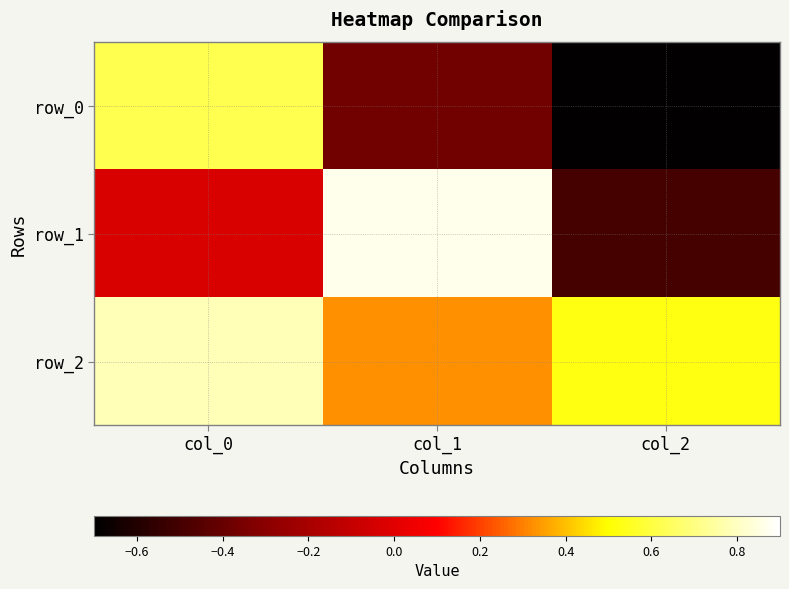

At how many categories does at least one series exceed 0?

3